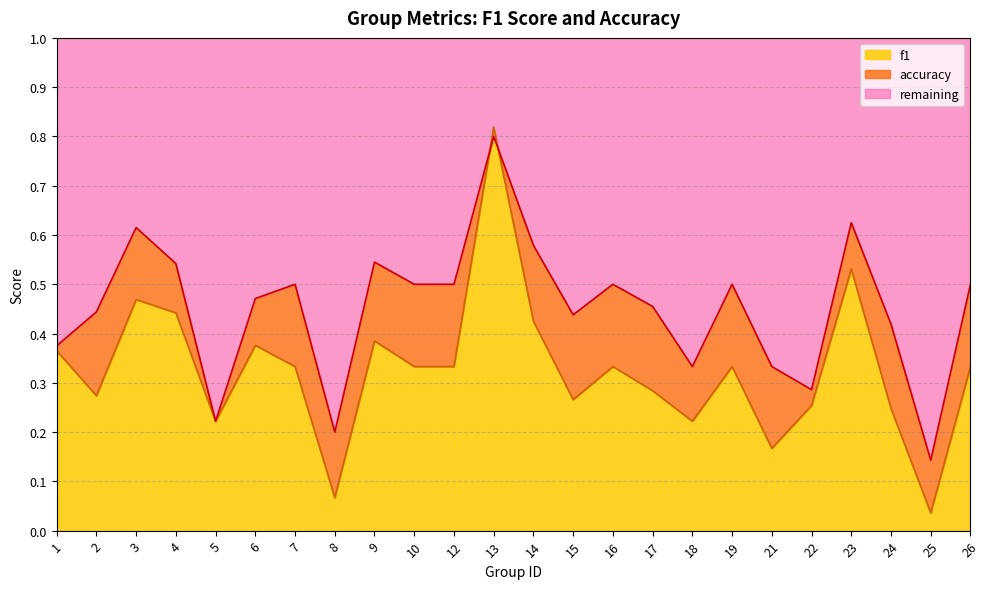

The f1 series shows 0.2 at 16. True or false?

False